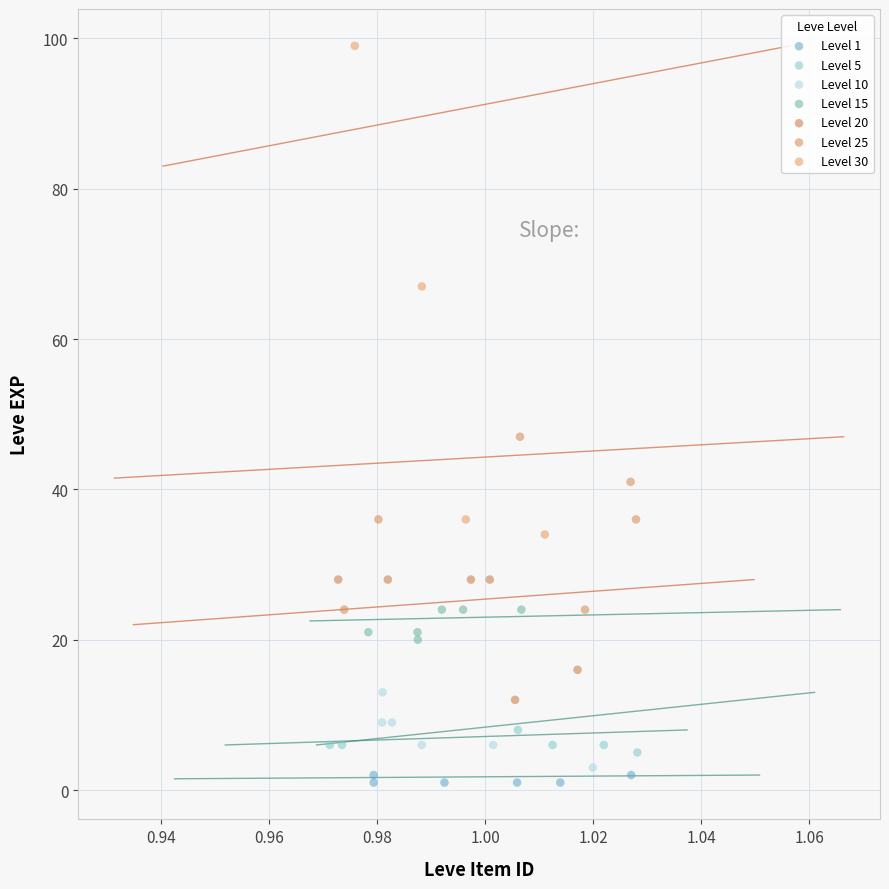

Which series has the largest Y range (max minus min)?

Level 30